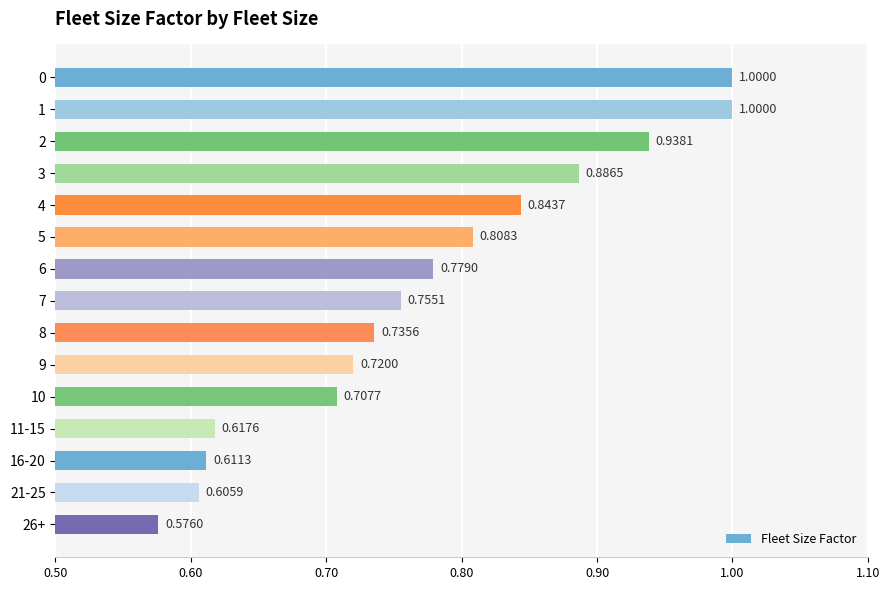

Which has a higher value, 10 or 7?

7